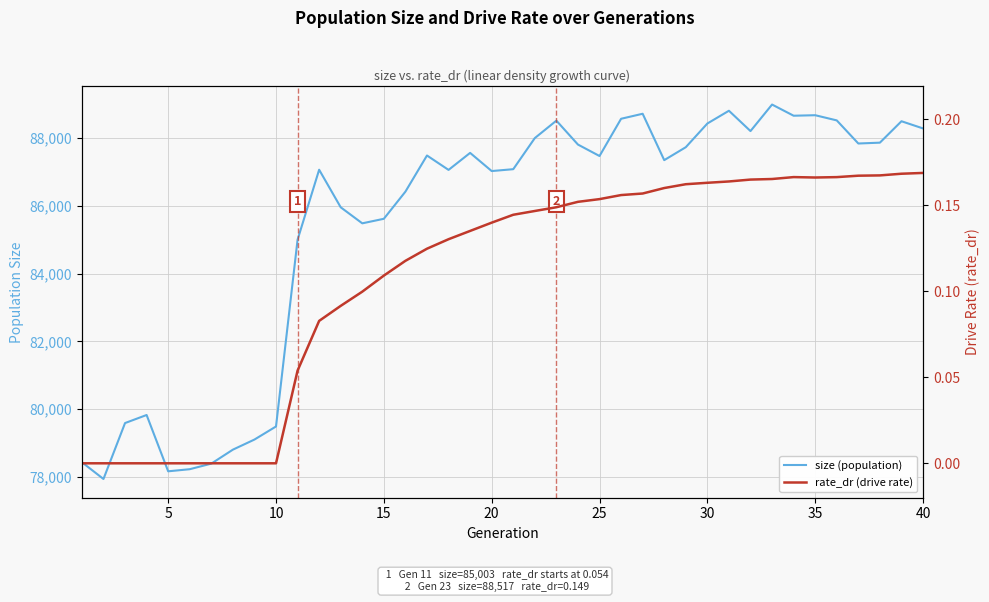

List the series in order of their overall mean, highest first.

size (population), rate_dr (drive rate)